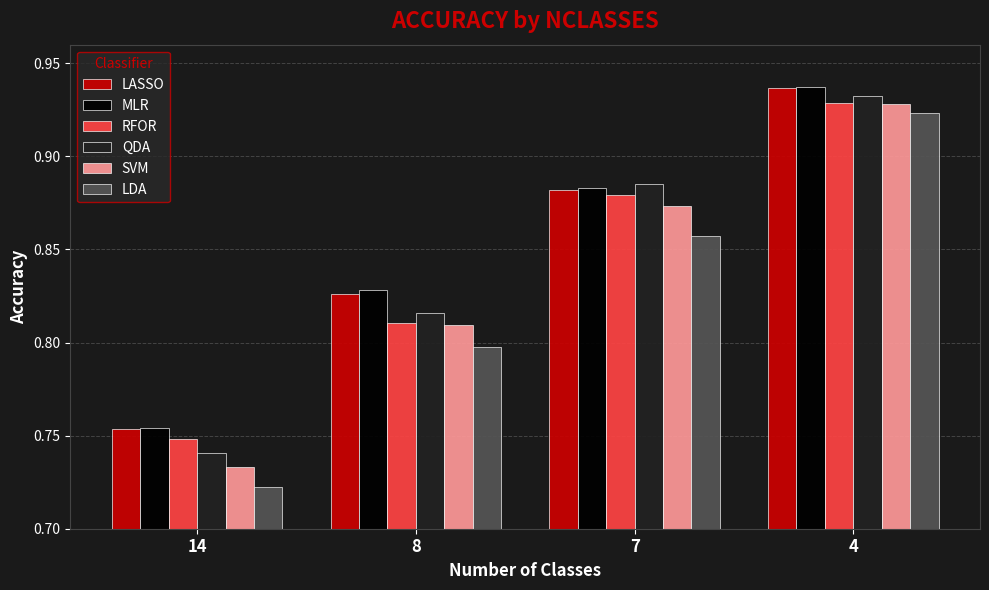

How many QDA values are between 0 and 1?

4